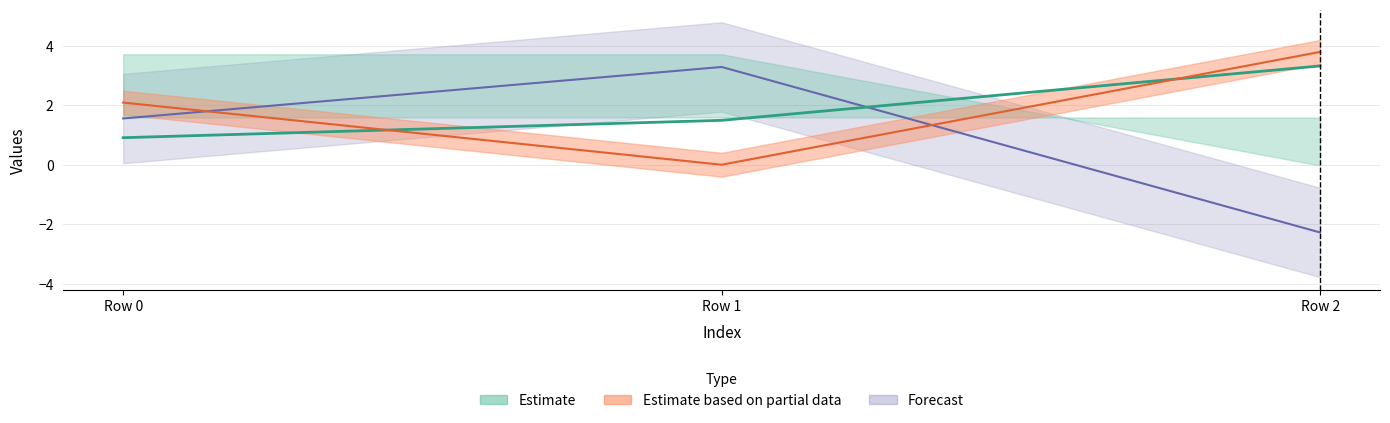

Reading left to right, what are all the values shown in this chart?

col_0: Row 0=0.9	Row 1=1.5	Row 2=3.3
col_2: Row 0=1.6	Row 1=3.3	Row 2=-2.3
col_6: Row 0=2.1	Row 1=0.0	Row 2=3.8